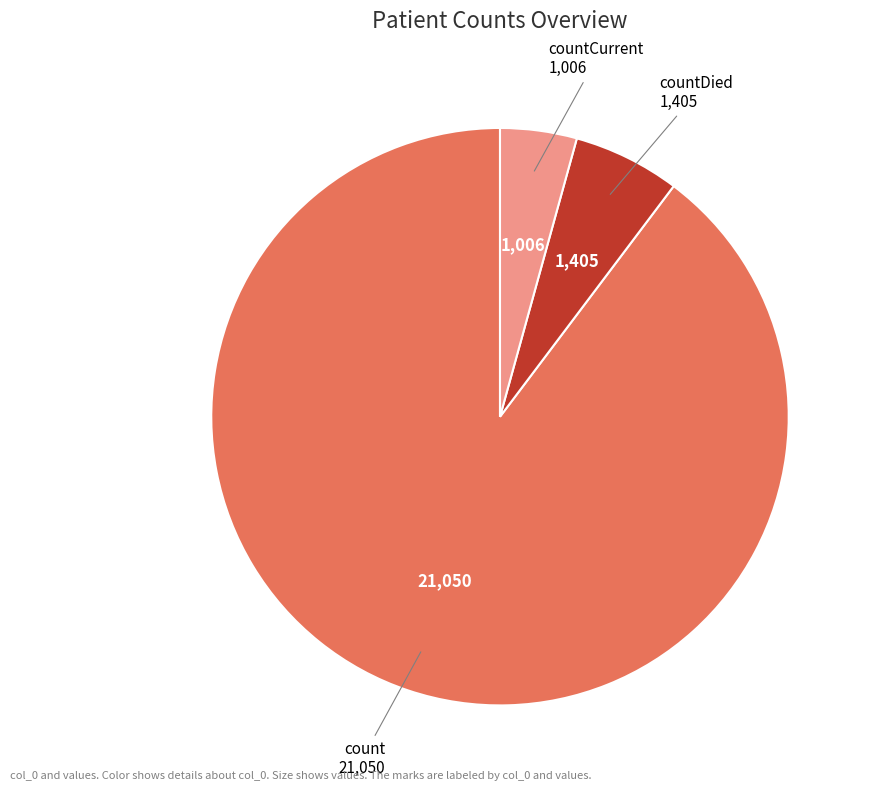

Which category accounts for the majority?

count